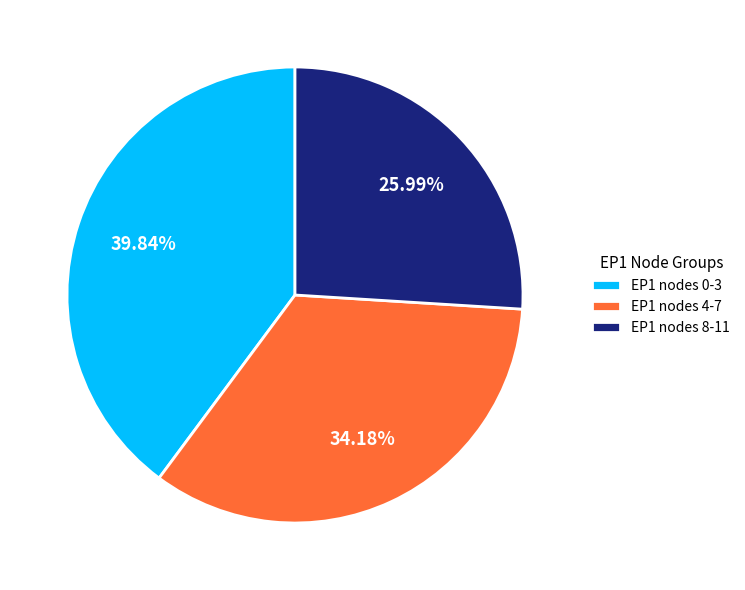

Do EP1 nodes 4-7 and EP1 nodes 0-3 together represent more than half of the pie?

Yes